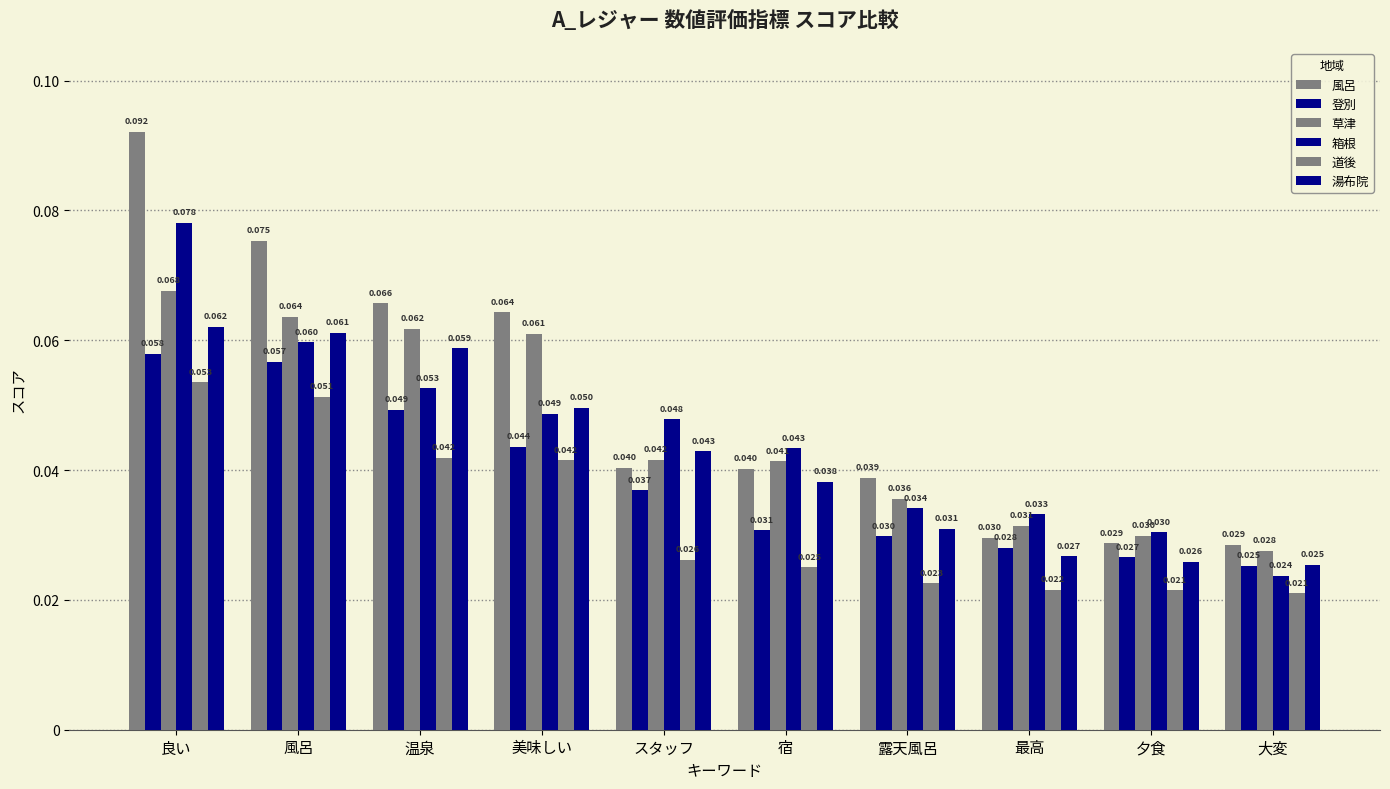

Are the bars horizontal?

No